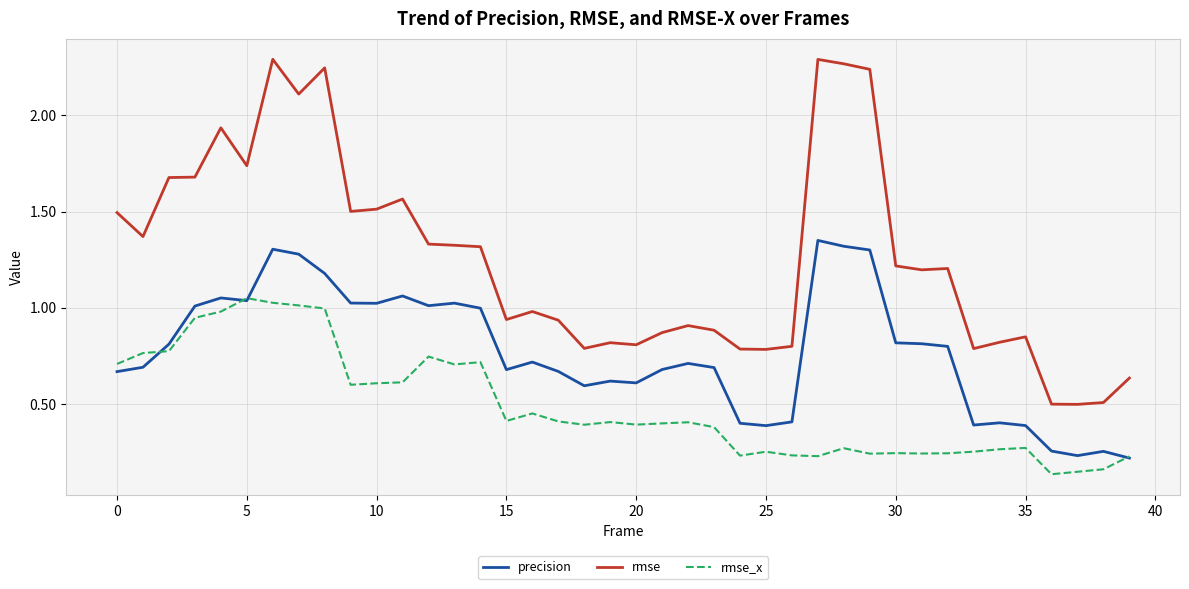

Which series has the largest total across all categories?

rmse